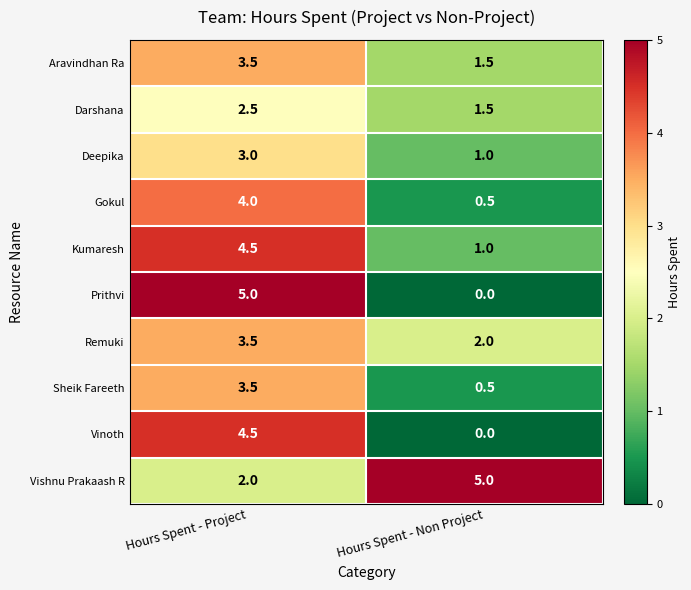

Where does the Kumaresh series first go above 4?

Hours Spent - Project